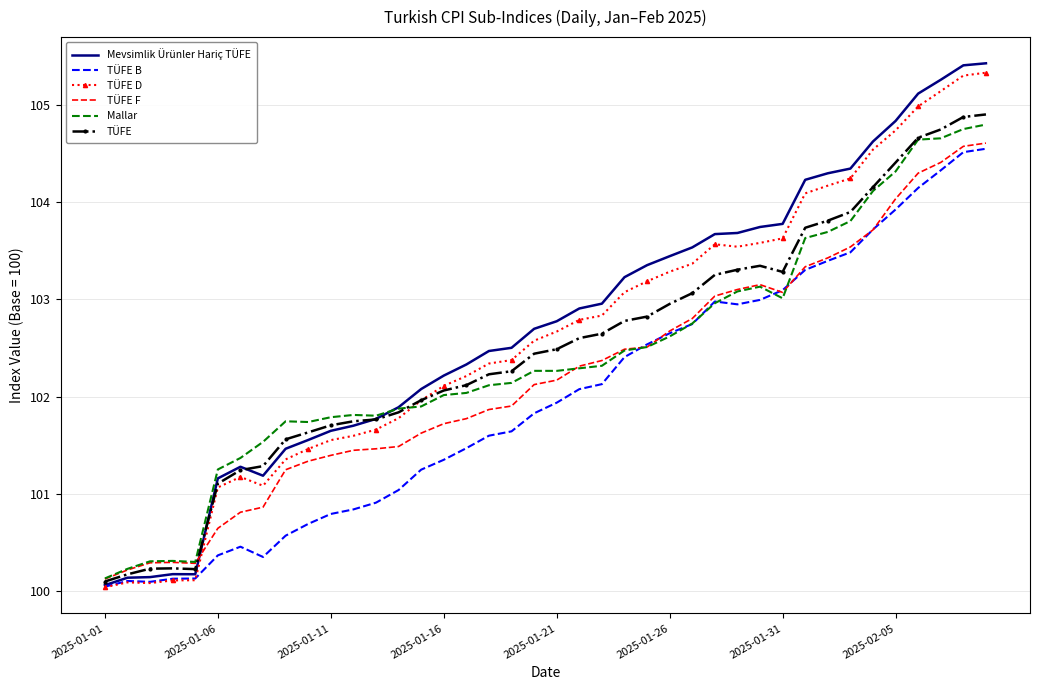

Rank the series by their maximum value, from highest to lowest.

Mevsimlik Ürünler Hariç TÜFE, TÜFE D, TÜFE, Mallar, TÜFE F, TÜFE B